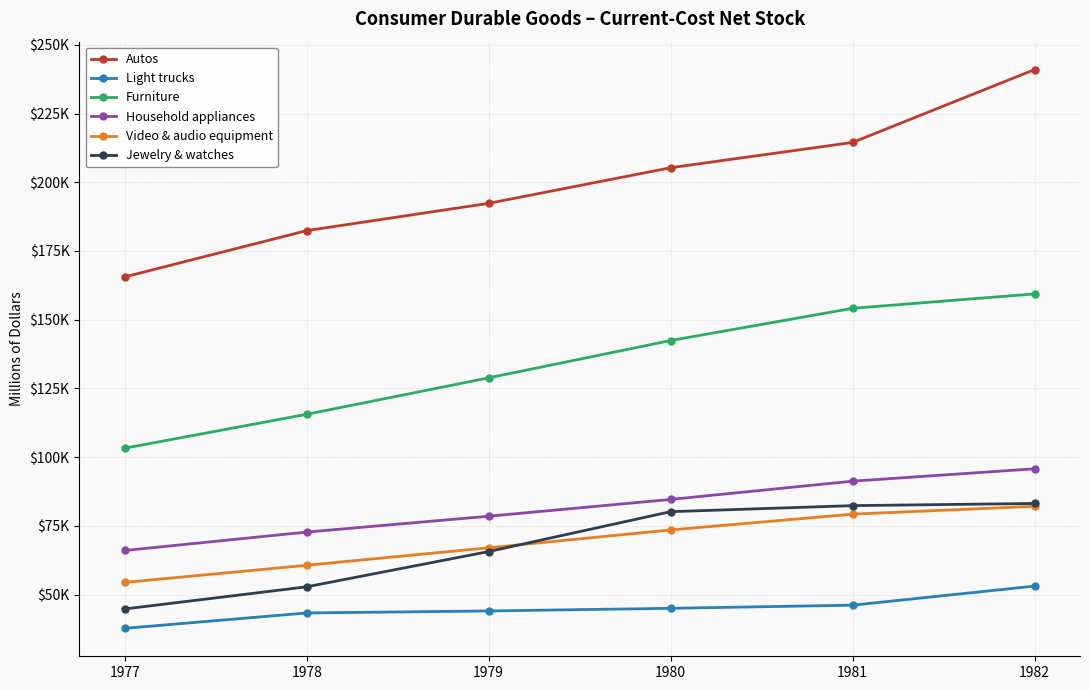

At which label does Furniture reach its minimum?

1977